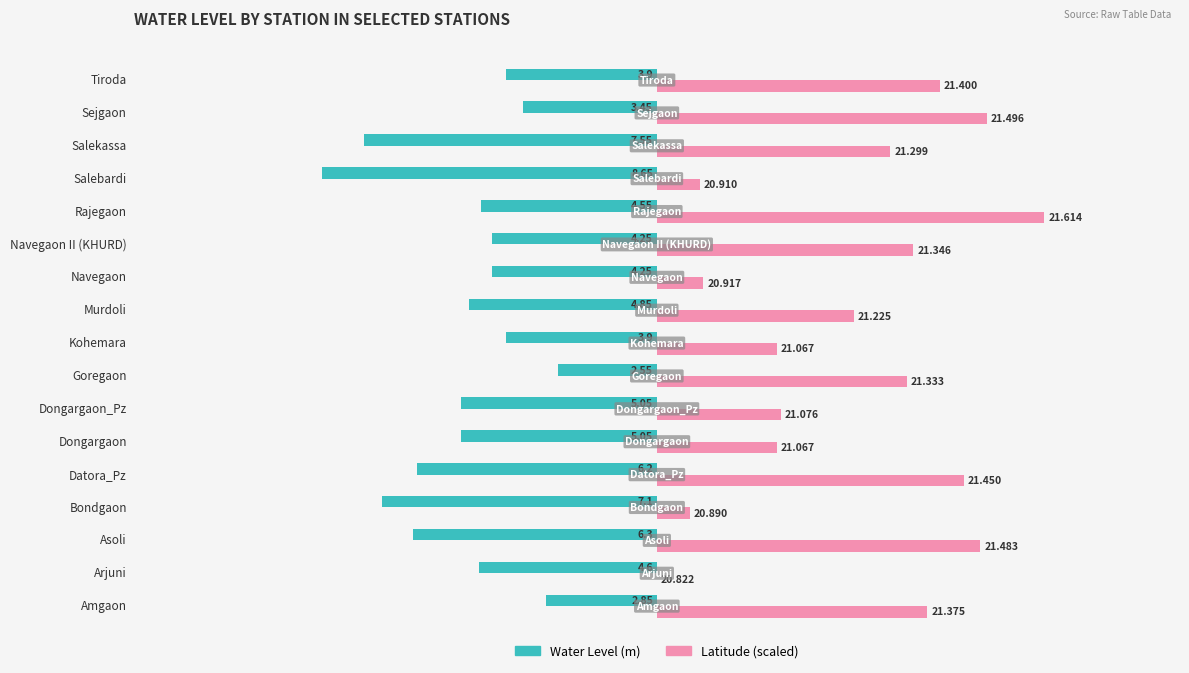

What are all the series names shown in the legend?

Water Level (m), Latitude (scaled)